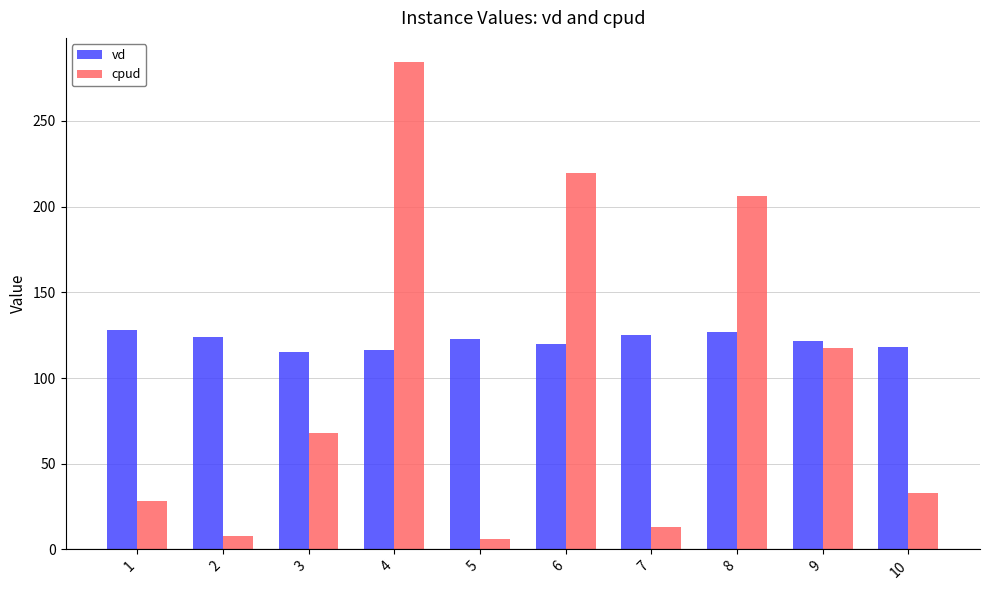

What is the smallest value displayed?

6.1